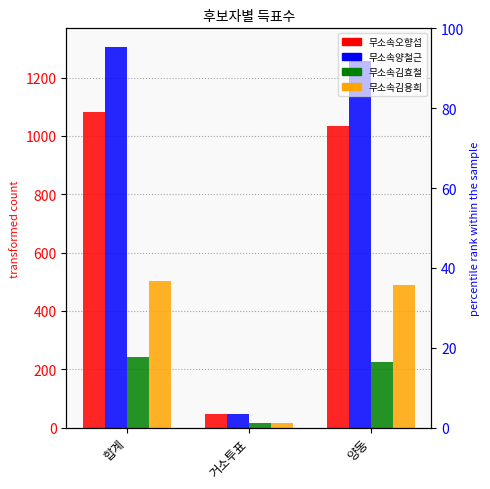

At which label is 무소속양철근 closest to 675?

양동